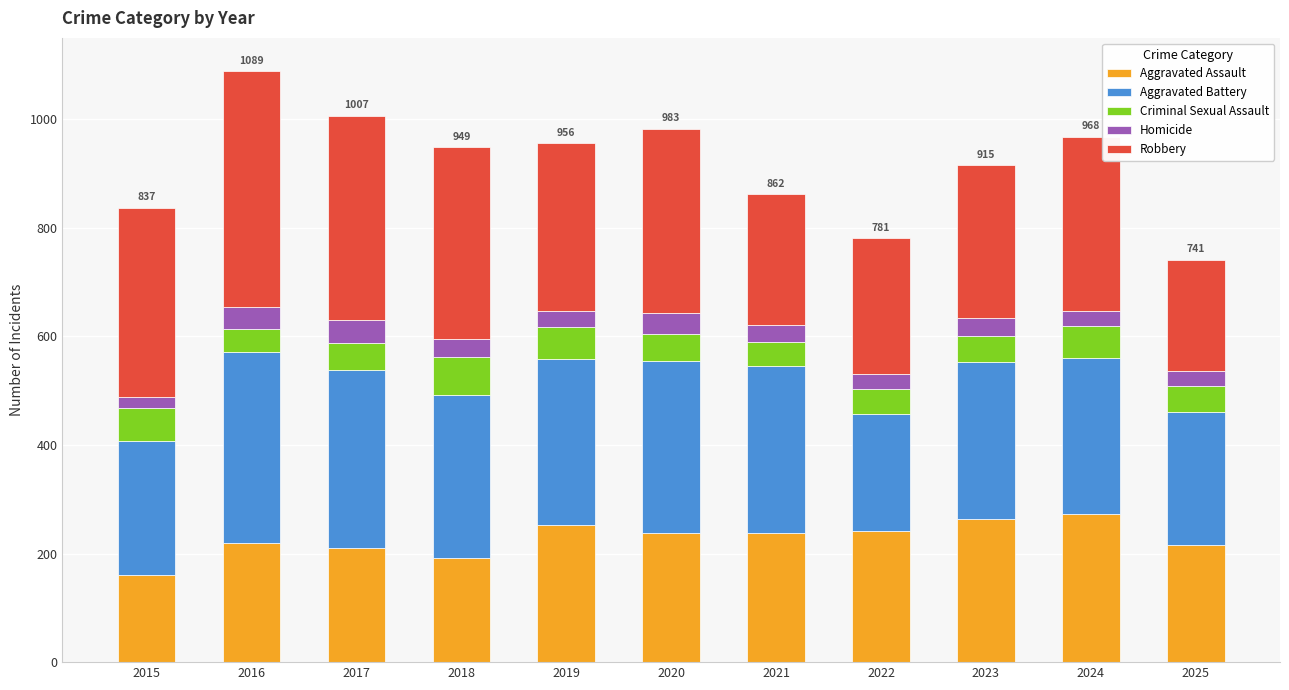

What is the maximum value for Aggravated Assault?

273